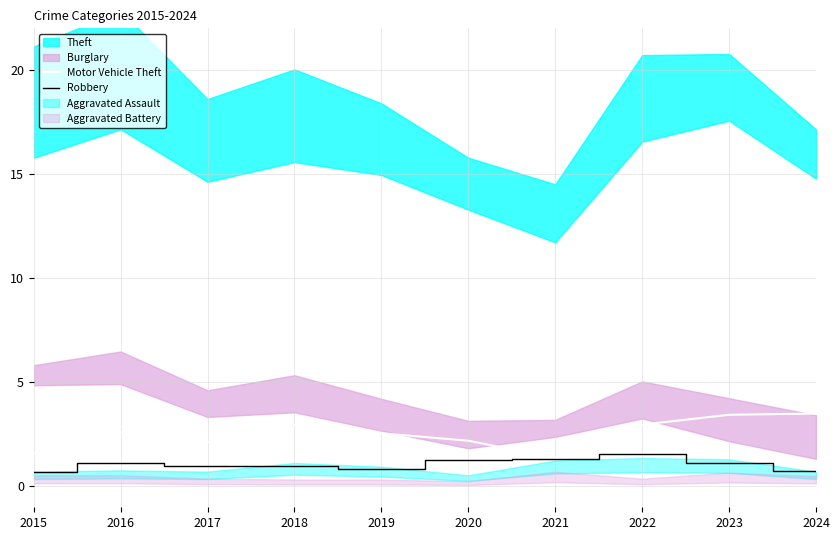

How many lines are shown in the chart?

2